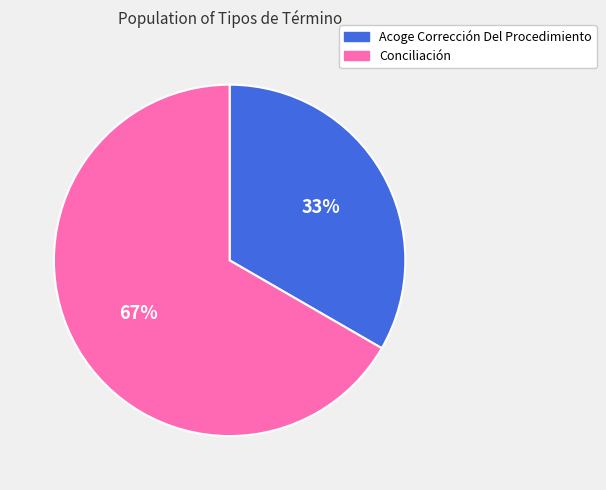

To the nearest percent, what portion does Conciliación represent?

67%